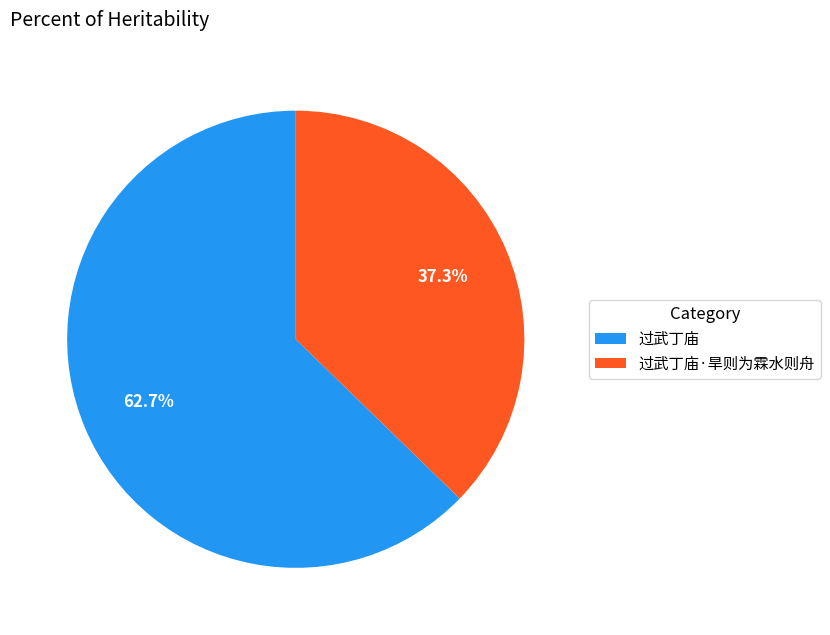

The 过武丁庙·旱则为霖水则舟 slice represents 37% of the pie. True or false?

True